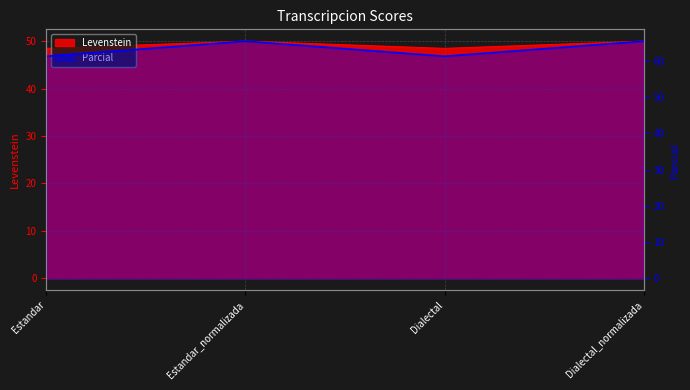

List the series in order of their overall mean, lowest first.

Parcial, Levenstein